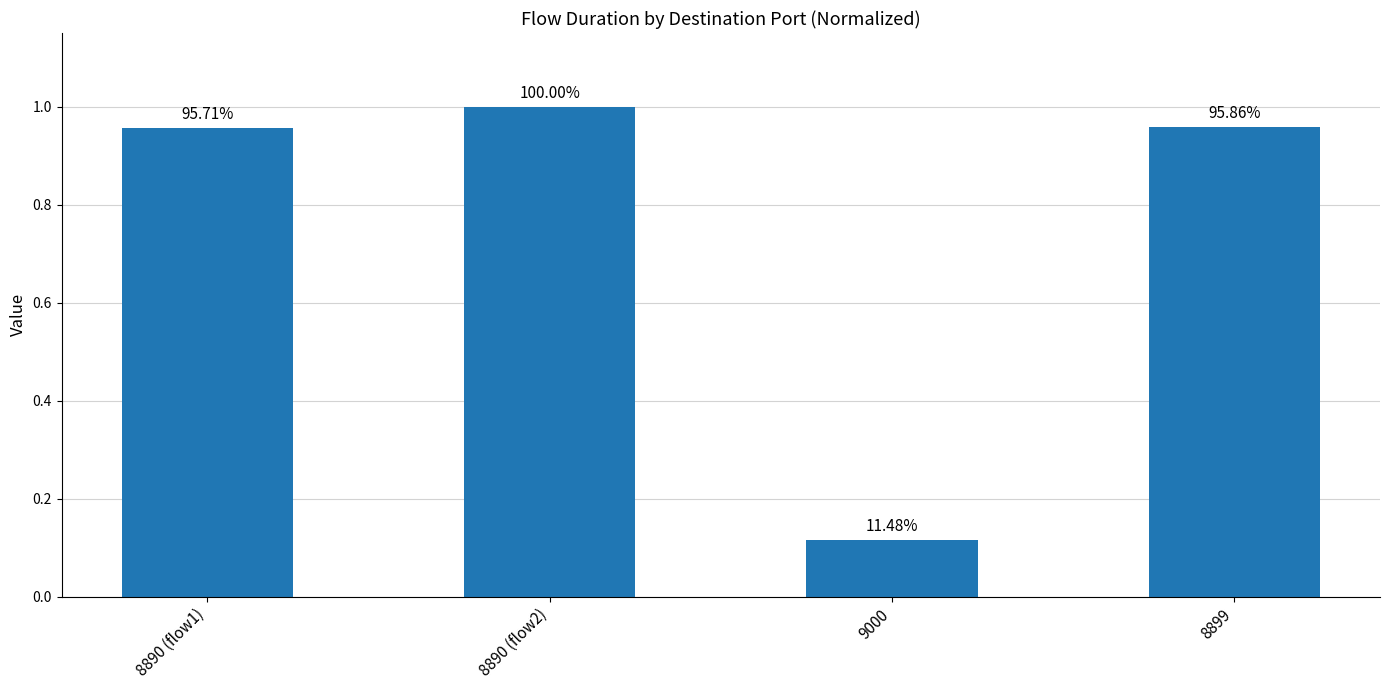

List the labels in order of value, largest first.

8890 (flow2), 8899, 8890 (flow1), 9000